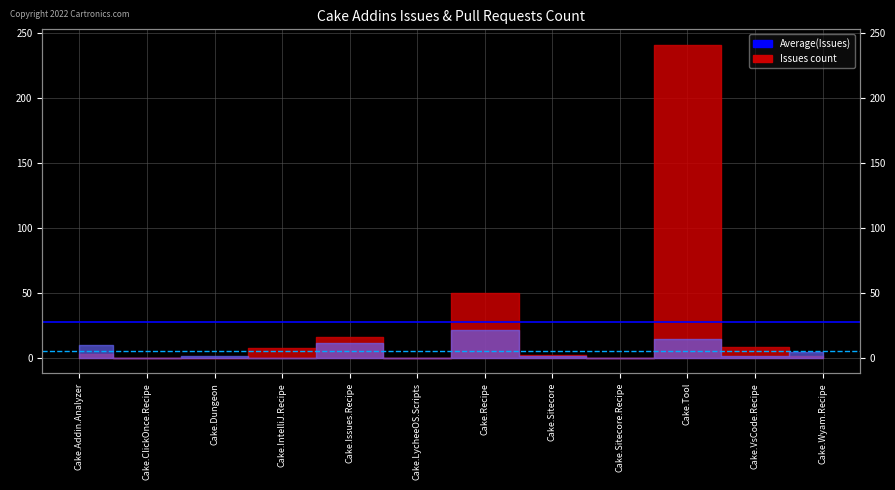

What is the sum of the Avg Issues (27.3) values at Cake.Addin.Analyzer and Cake.ClickOnce.Recipe?

54.7